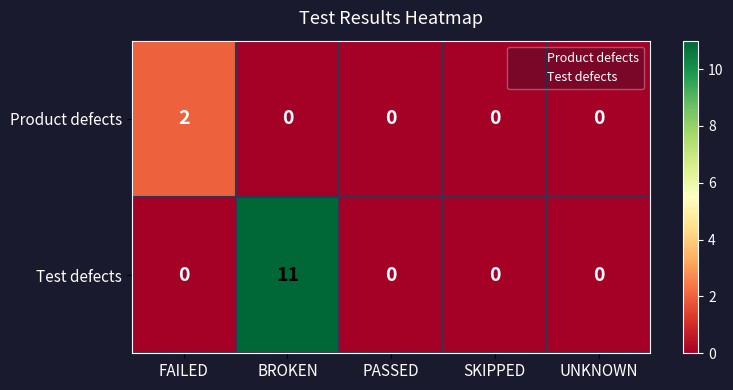

Reading left to right, list all the values displayed in this chart.

Product defects: 2	0	0	0	0
Test defects: 0	11	0	0	0